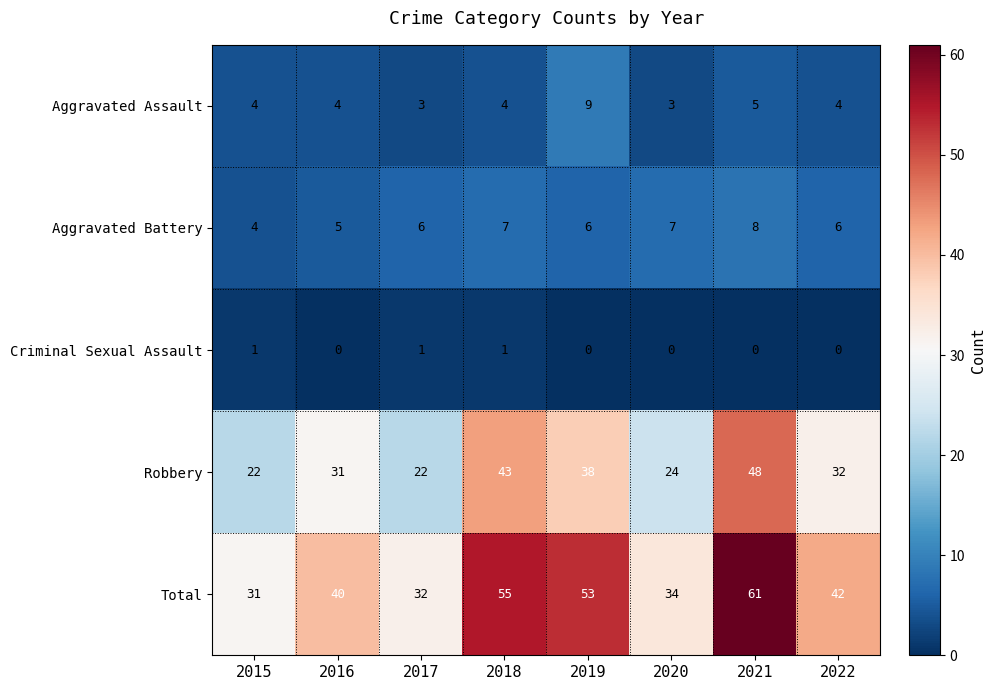

What is the spread (max minus min) of values at 2018?

54